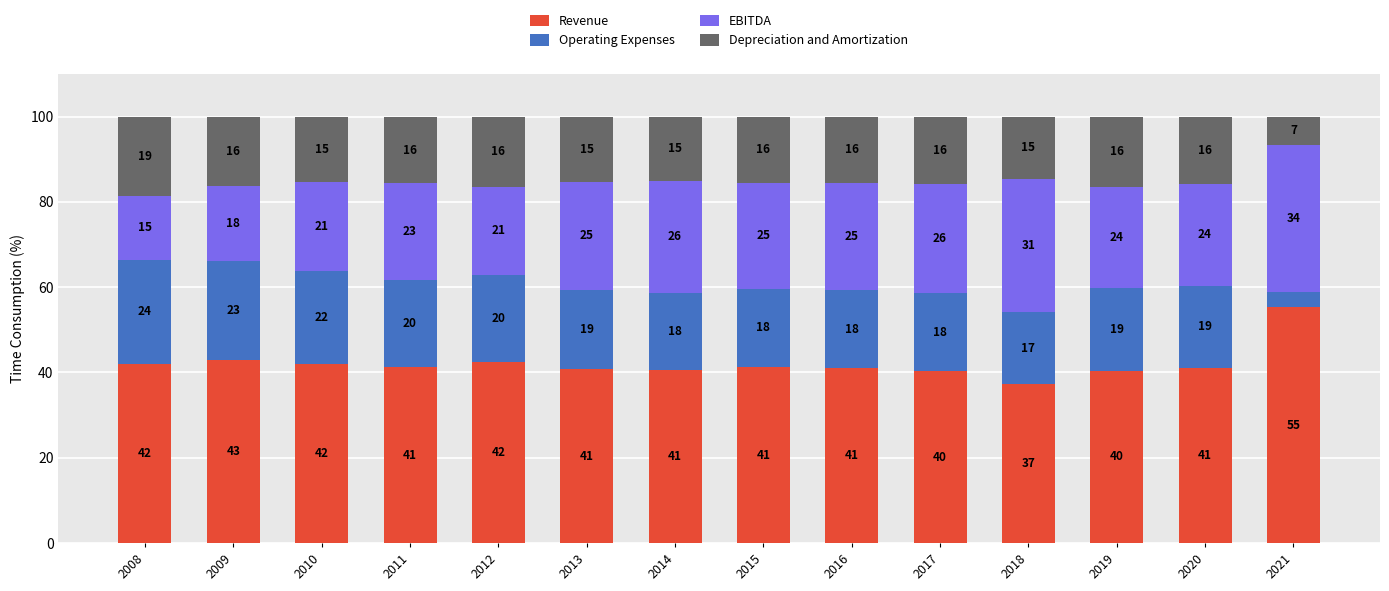

What is the difference between the EBITDA values at 2018 and 2011?

8.7